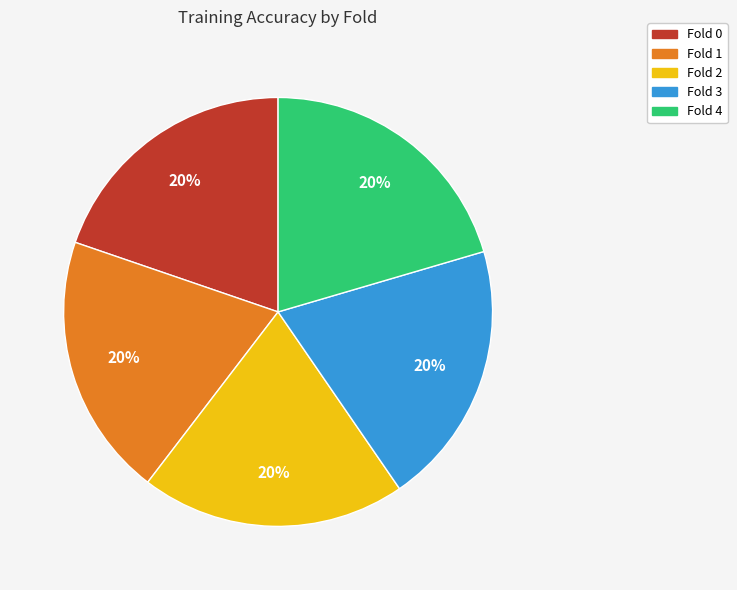

To the nearest percent, what is the average slice percentage?

20%